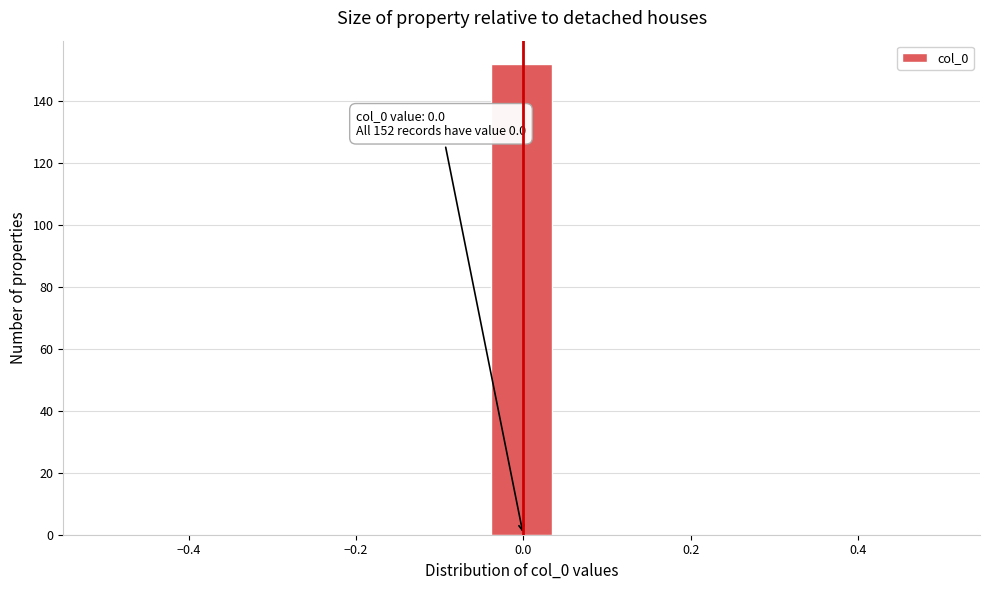

Around what value on the x-axis is the tallest bar? Give the approximate position of its centre, as read against the axis.

0.00